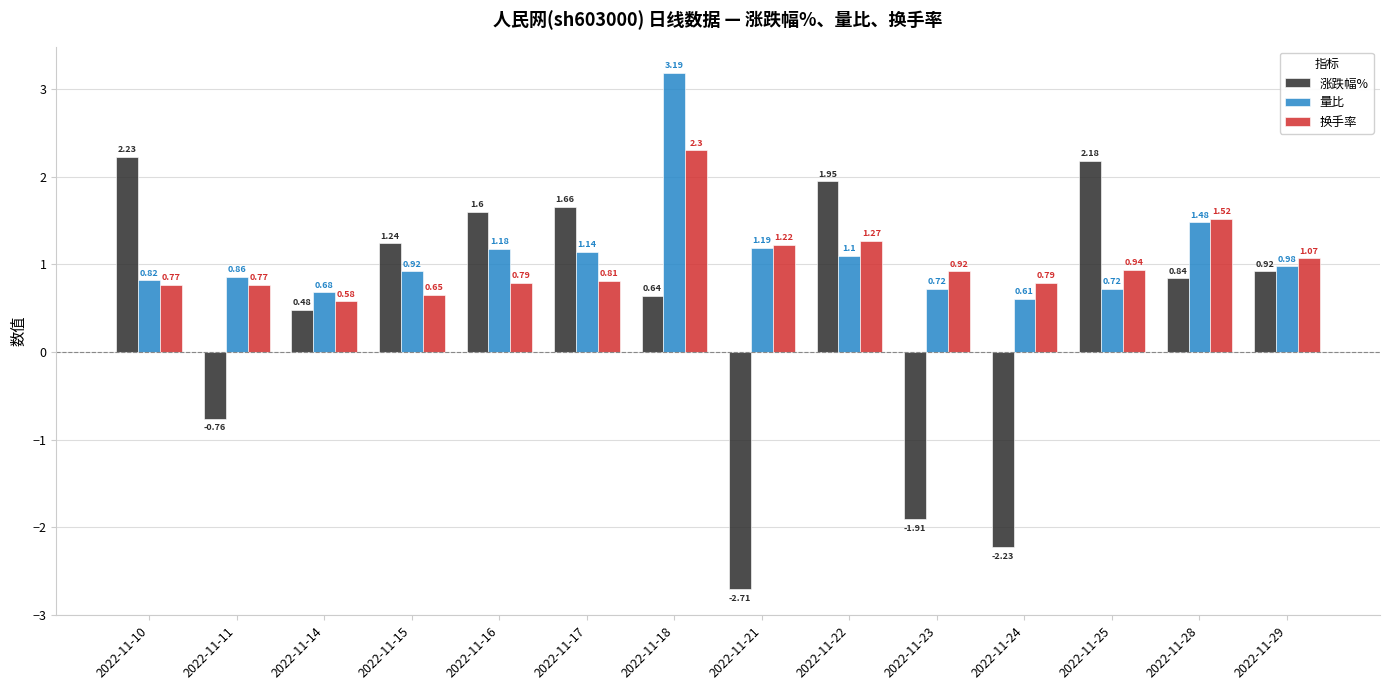

True or false: 换手率 has a value of 0.4 at 2022-11-17.

False